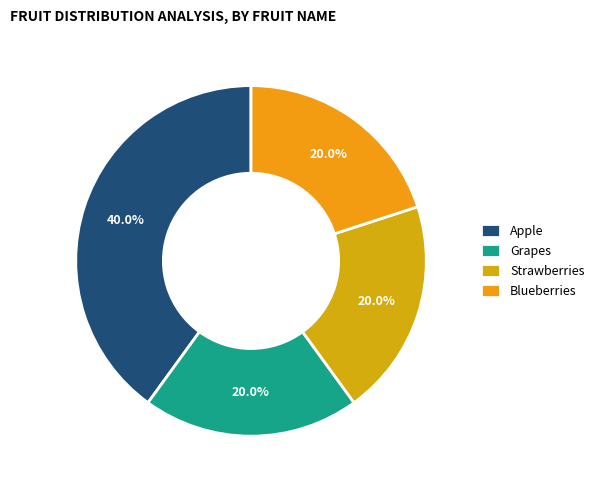

Is the sum of Blueberries and Grapes greater than half?

No